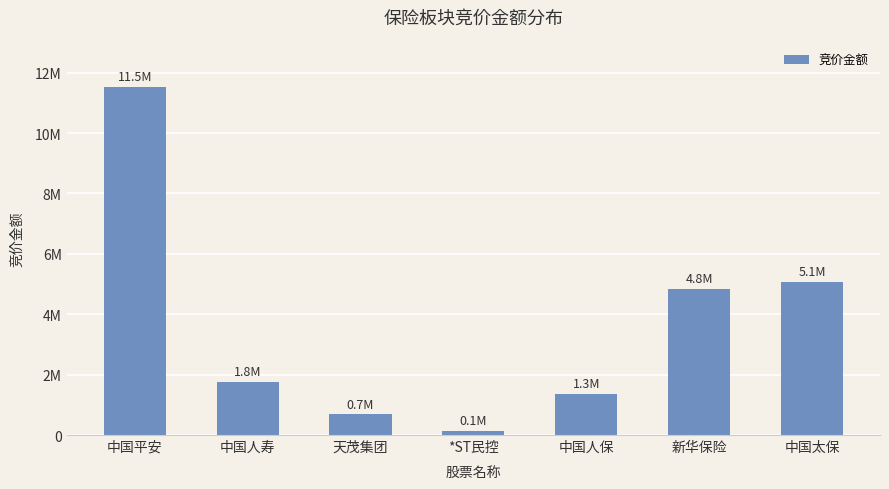

What is the difference between the maximum and minimum values?

11418558